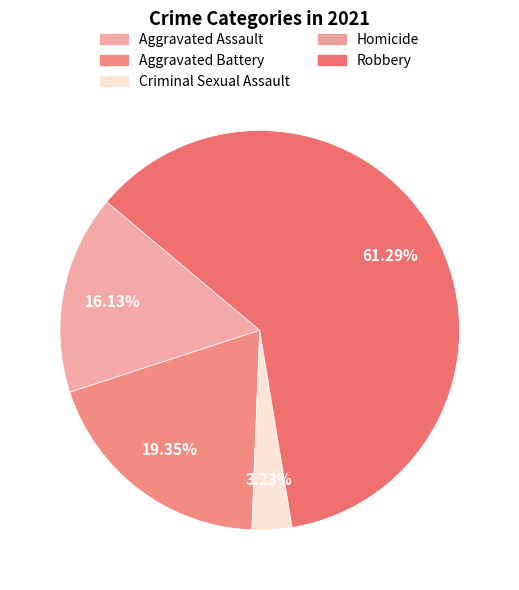

To the nearest percent, what percentage of the pie is Aggravated Battery?

19%